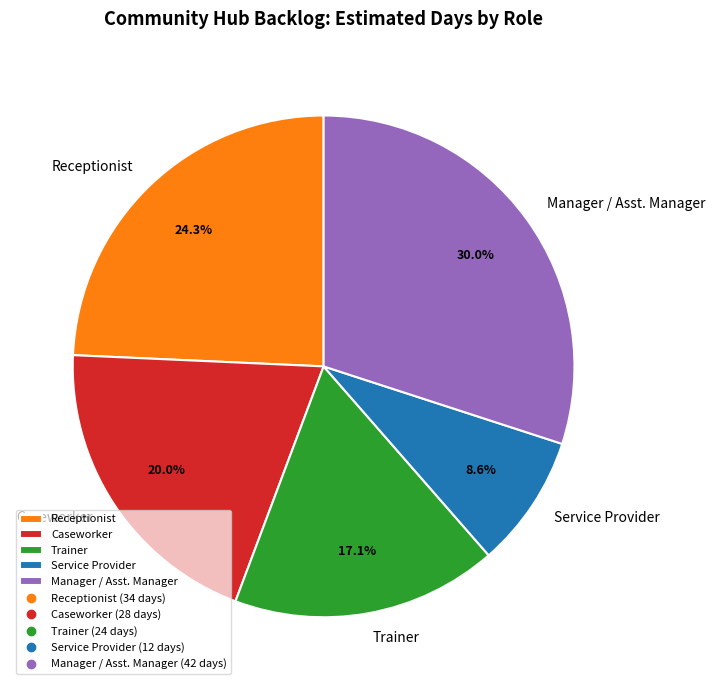

Does any single category account for the majority?

No